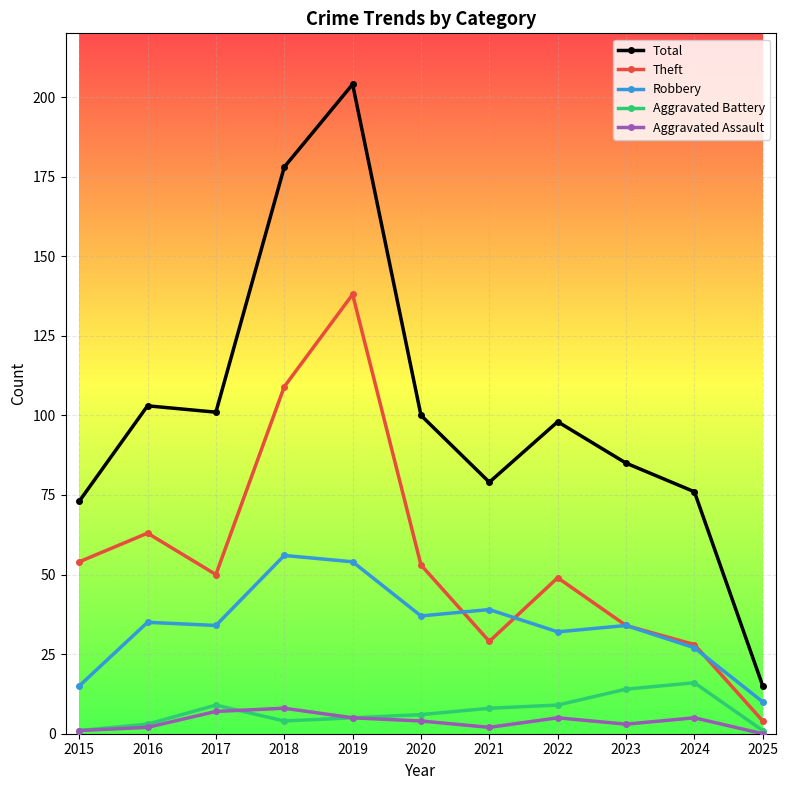

Reading right to left, extract all data points from this chart.

Total: 15	76	85	98	79	100	204	178	101	103	73
Theft: 4	28	34	49	29	53	138	109	50	63	54
Robbery: 10	27	34	32	39	37	54	56	34	35	15
Aggravated Battery: 1	16	14	9	8	6	5	4	9	3	1
Aggravated Assault: 0	5	3	5	2	4	5	8	7	2	1